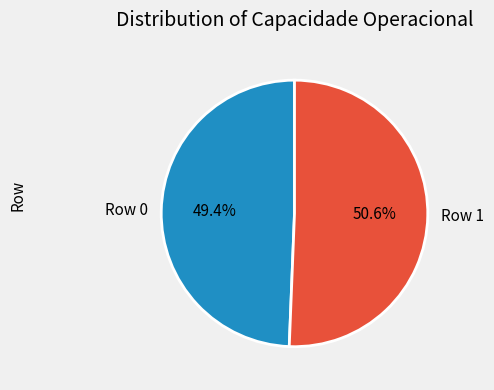

To the nearest percent, what is the difference between the largest and smallest slice percentages?

1%